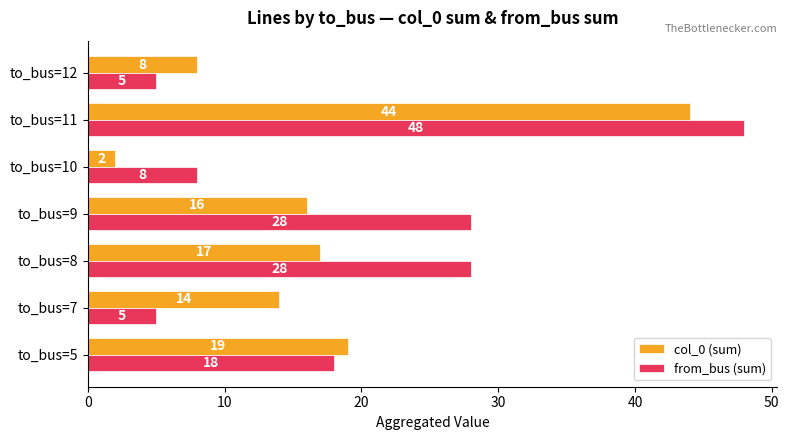

Which series has the largest total across all categories?

from_bus (sum)